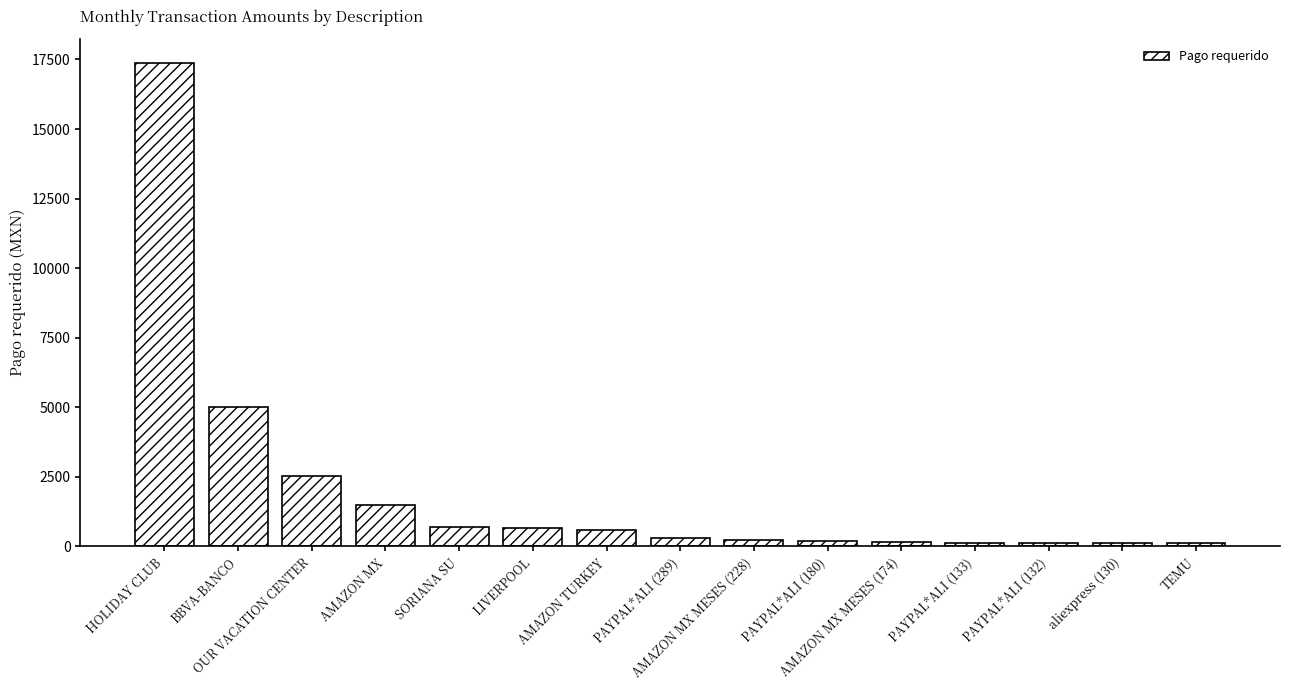

What is the sum of all values?

29672.6